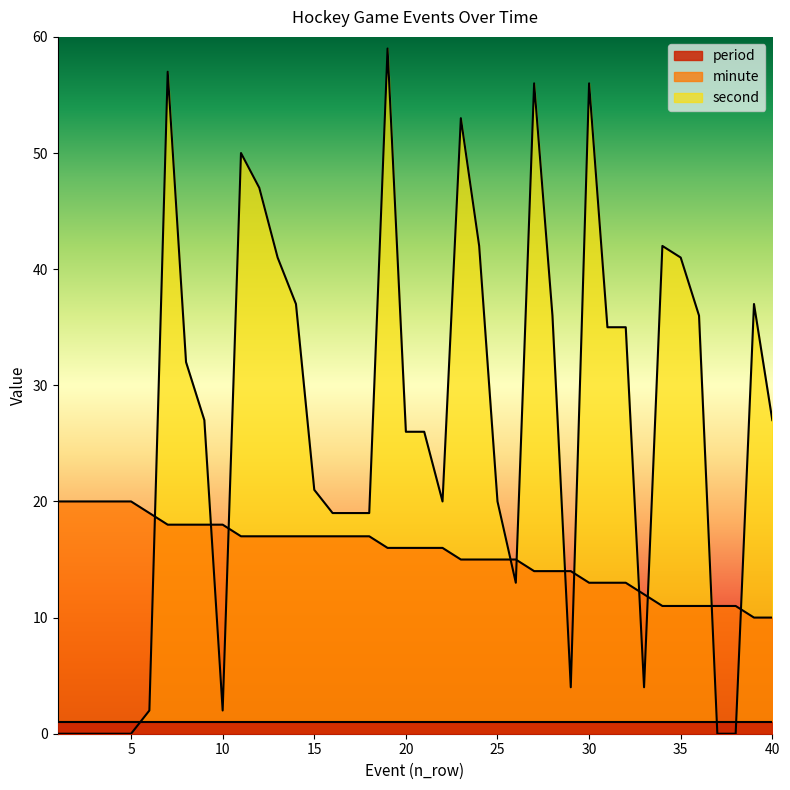

Is the value of second at 21 greater than the value of minute at 7?

Yes